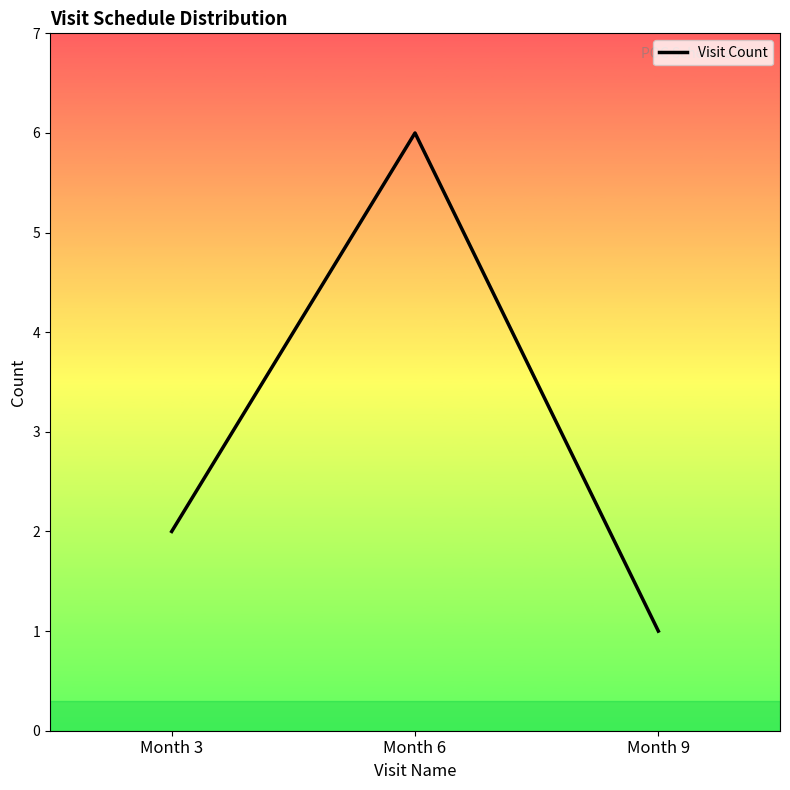

Rank the categories by value from highest to lowest.

Month 6, Month 3, Month 9